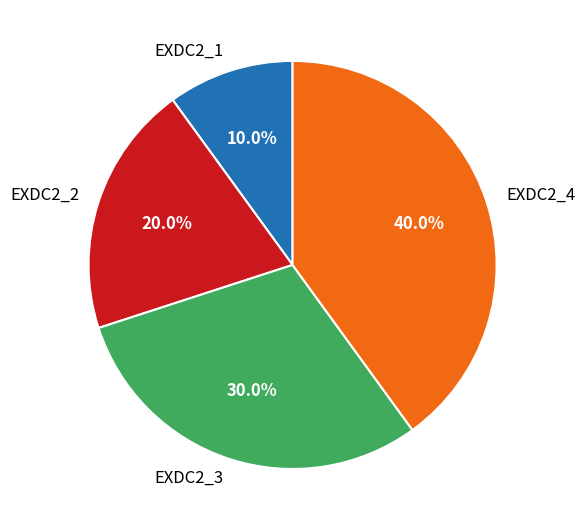

How many segments does this pie chart have?

4